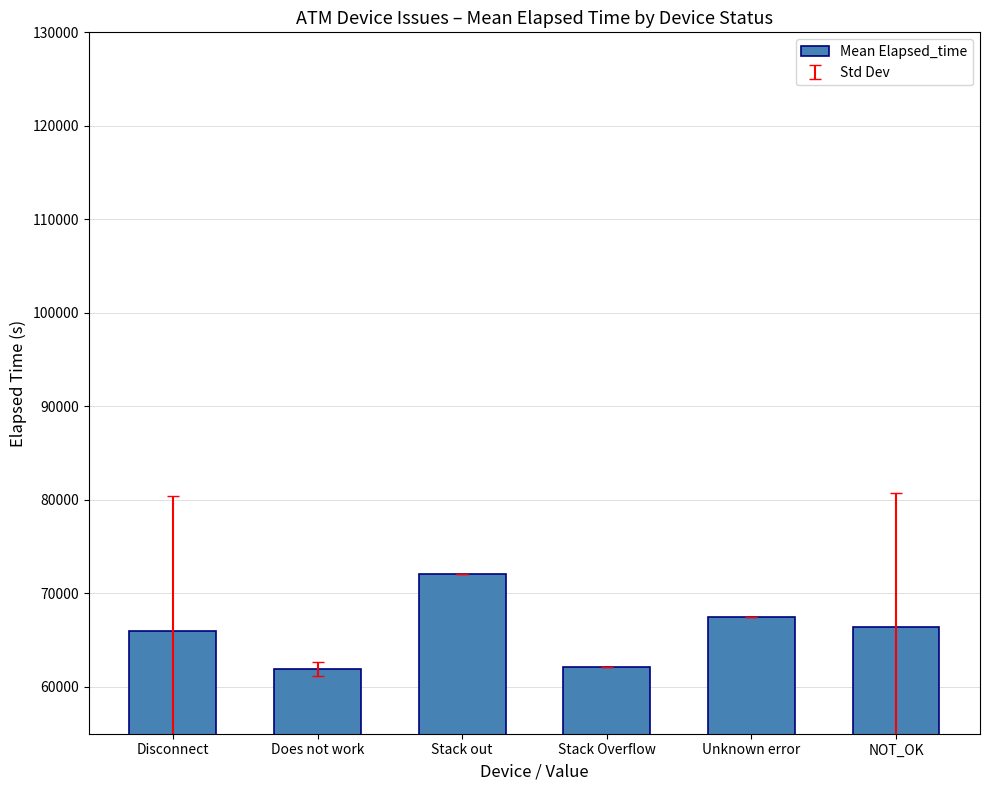

What is the smallest value displayed?

61887.4